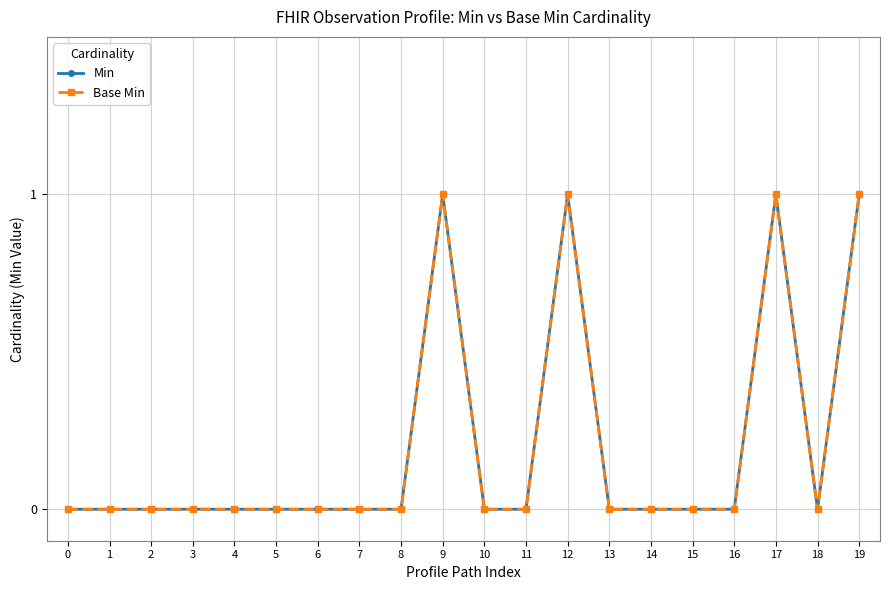

True or false: Min and Base Min intersect in this chart.

False